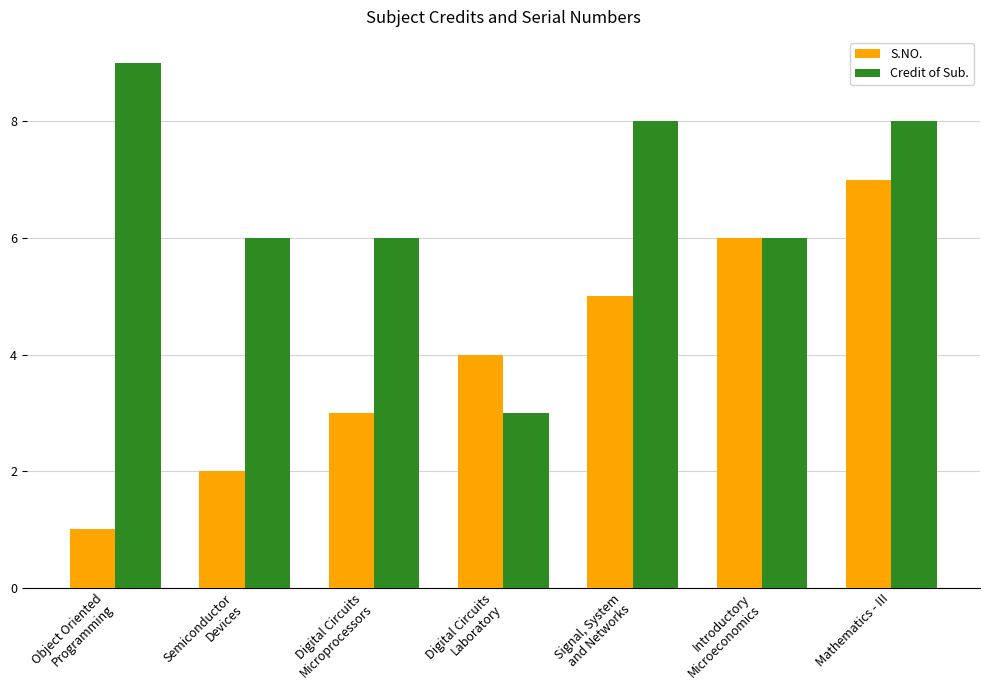

Reading left to right, what are all the values shown in this chart?

S.NO.: Object Oriented
Programming=1	Semiconductor
Devices=2	Digital Circuits
Microprocessors=3	Digital Circuits
Laboratory=4	Signal, System
and Networks=5	Introductory
Microeconomics=6	Mathematics - III=7
Credit of Sub.: Object Oriented
Programming=9	Semiconductor
Devices=6	Digital Circuits
Microprocessors=6	Digital Circuits
Laboratory=3	Signal, System
and Networks=8	Introductory
Microeconomics=6	Mathematics - III=8